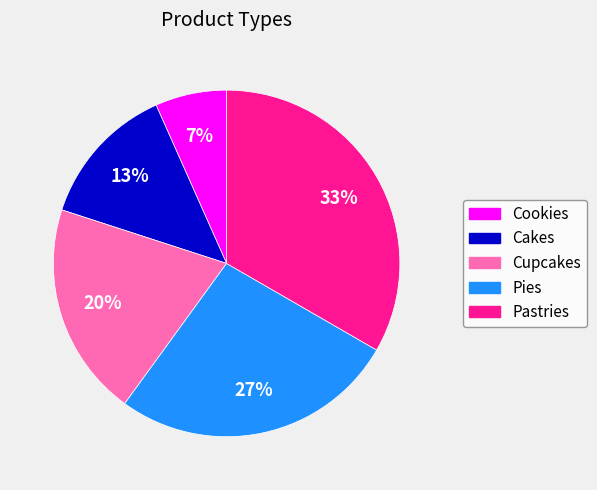

What is the largest slice in the pie chart?

Pastries